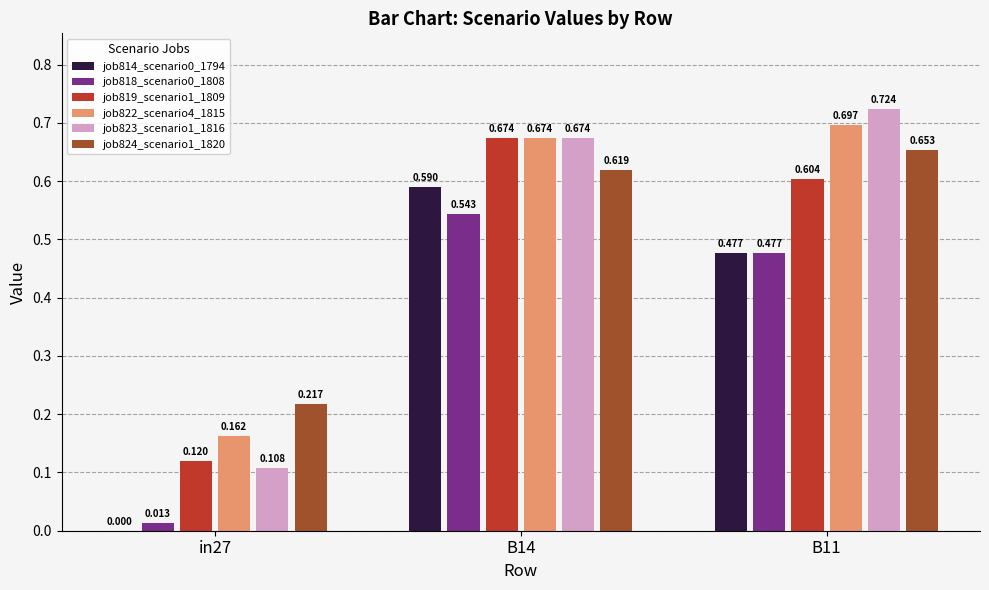

At which label does job824_scenario1_1820 reach its peak?

B11